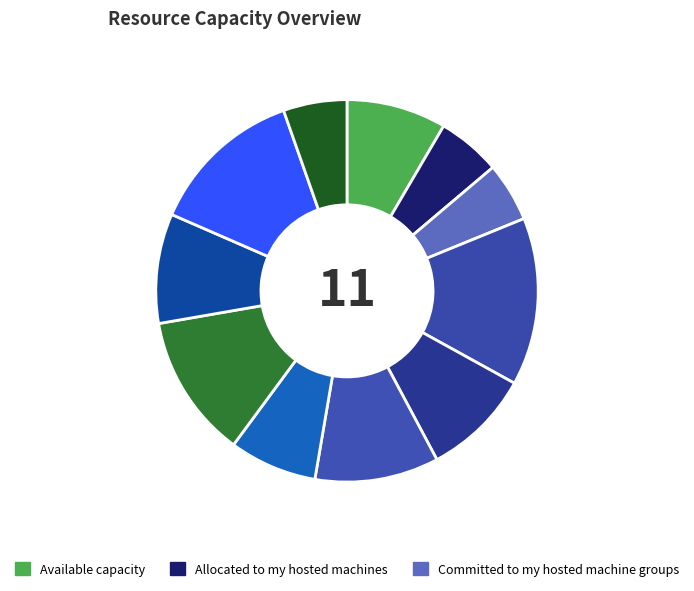

How many slices are in this pie chart?

11